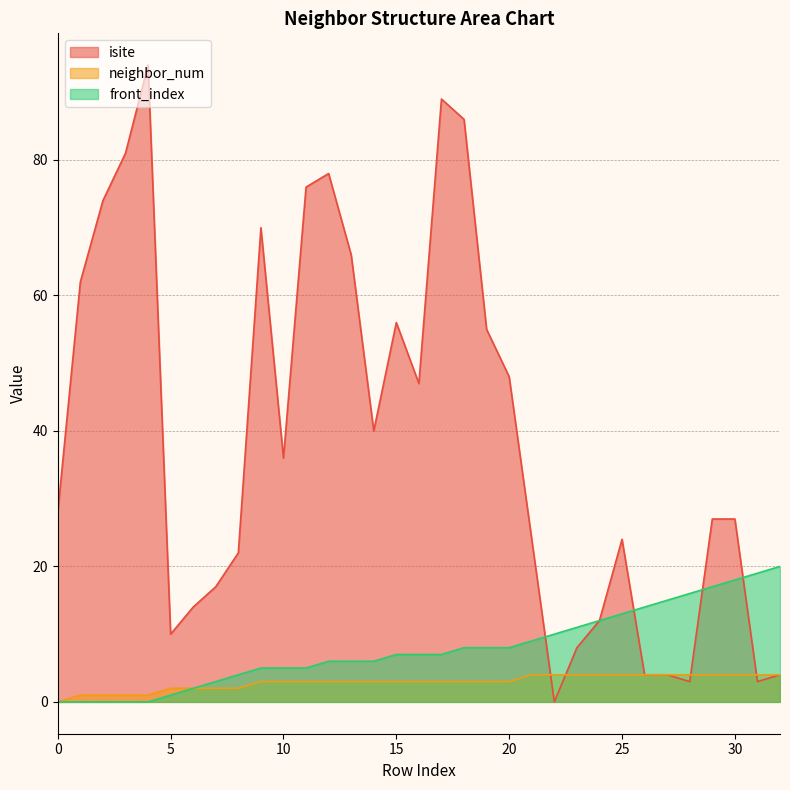

What is the greatest value displayed?

94